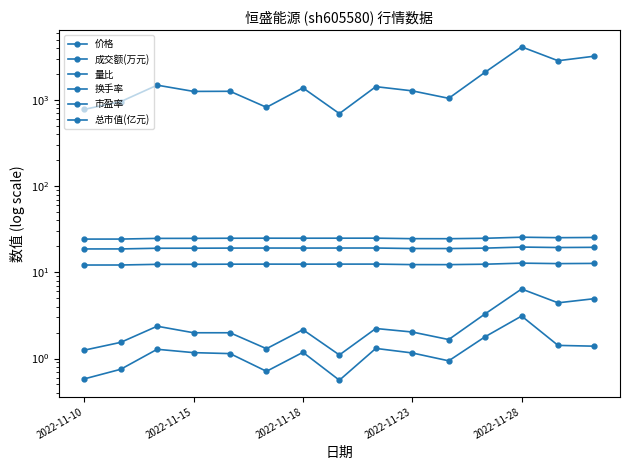

What is the spread (max minus min) of values at 2022-11-10?

778.4